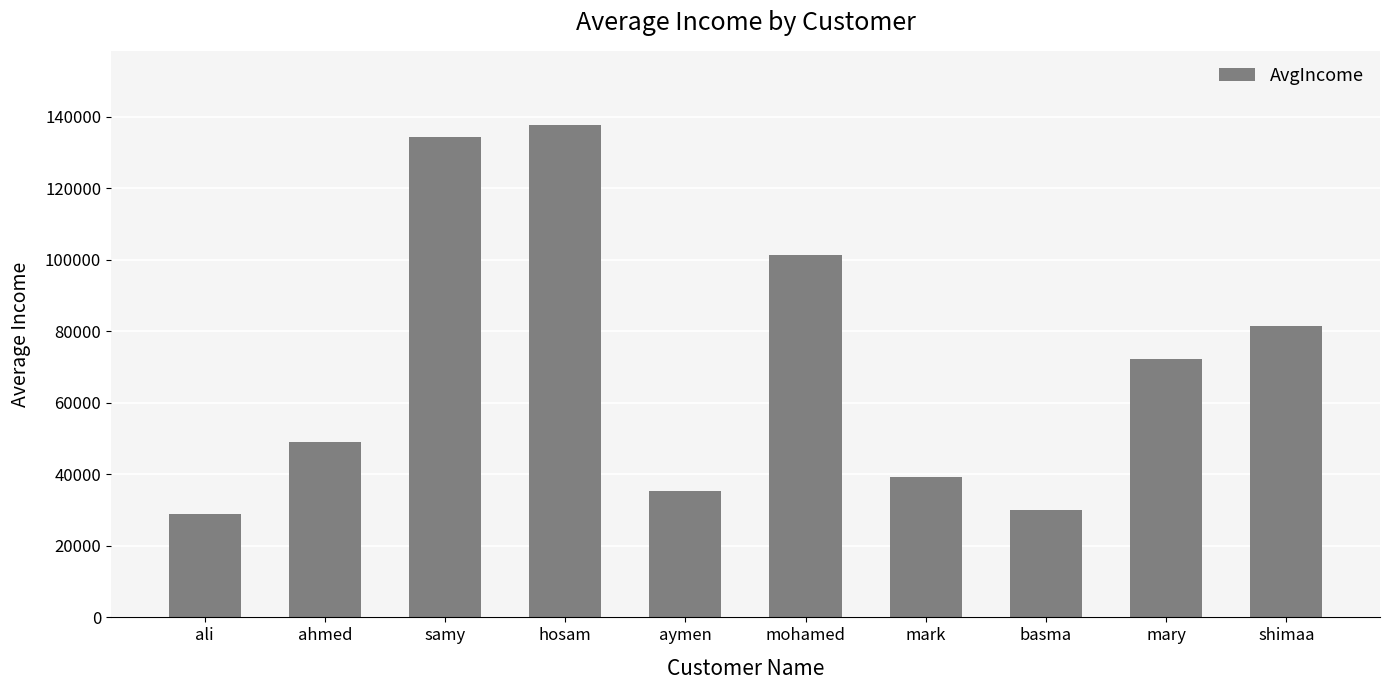

Reading right to left, list all the values displayed in this chart.

81577	72396	29941	39151	101398	35420	137777	134226	48964	28950